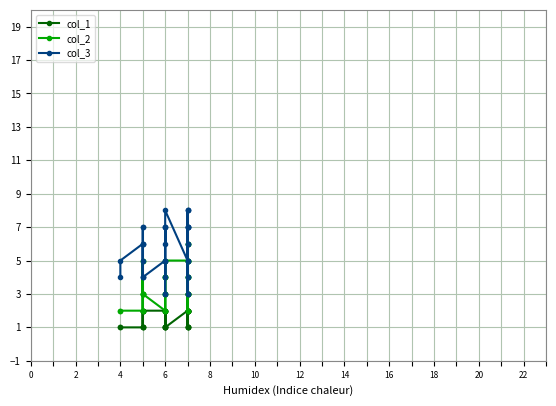

How many interior local valleys does the col_3 series have?

5